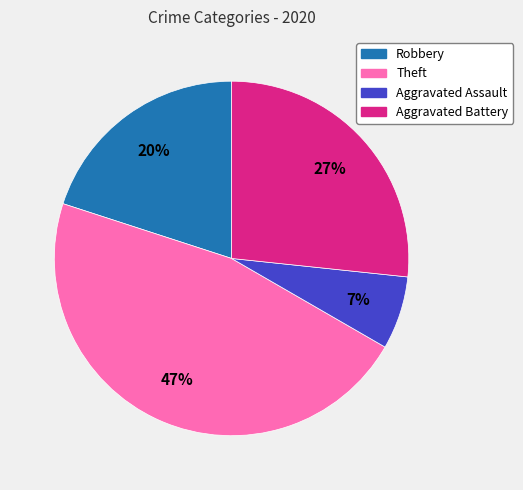

How many slices are in this pie chart?

4